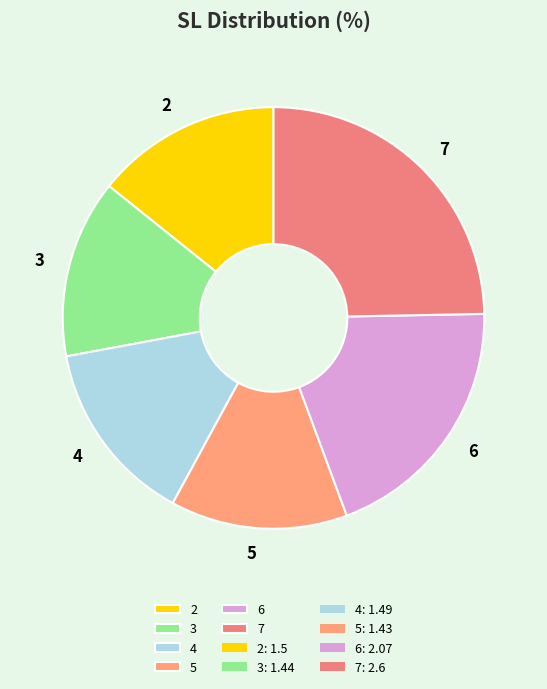

True or false: 5 accounts for 5% of the total.

False